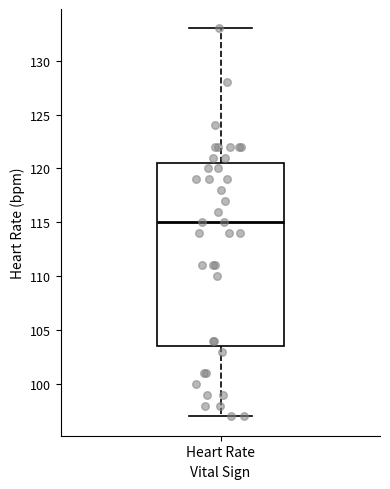

Read this box plot against the y-axis: the position of the median line, the range covered by the box, and the ends of both whiskers. The values are not printed on the chart, so give them approximately, as read against the axis.

median 115.0, box 103.5 to 120.5, whiskers 97.0 to 133.0